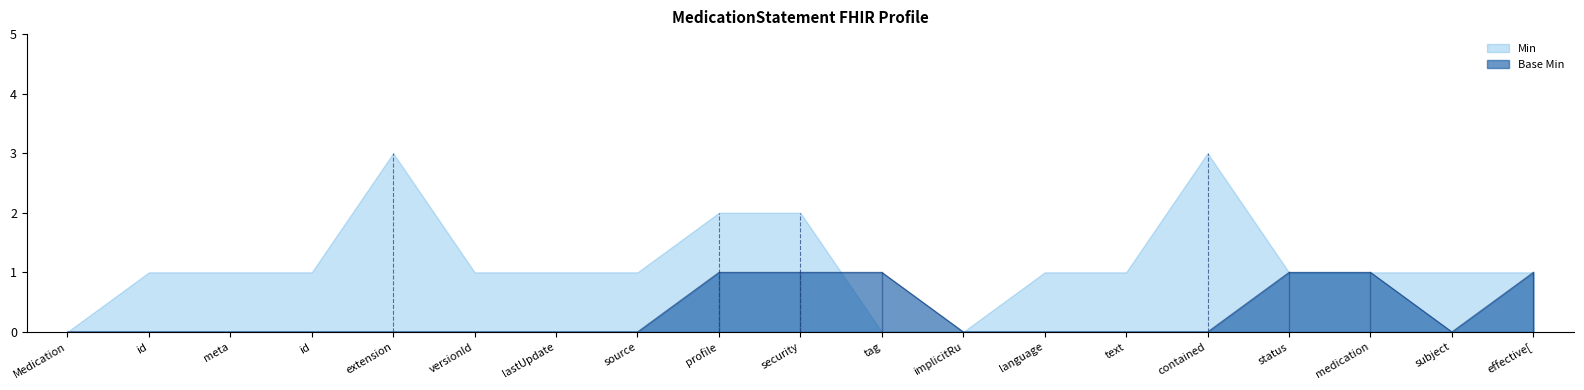

True or false: the data shows 0 at implicitRu.

True